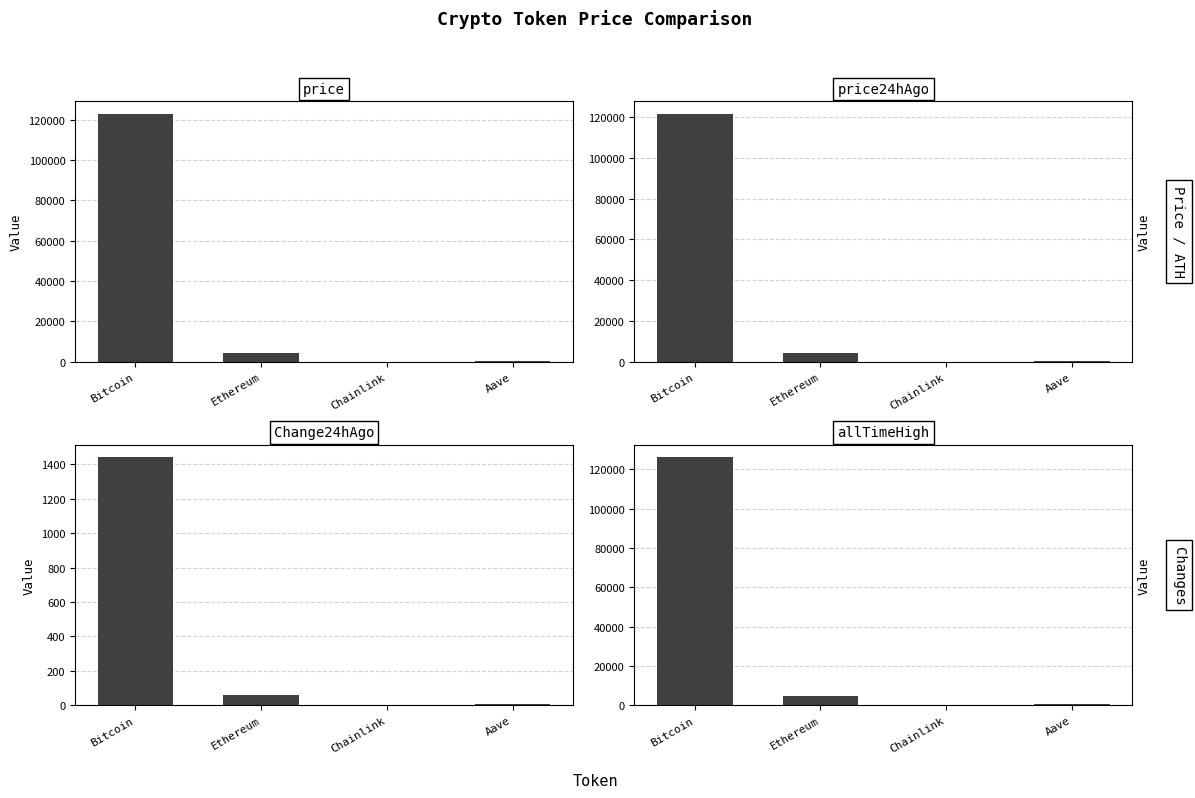

What is the label of the 2nd bar from the left?

Ethereum